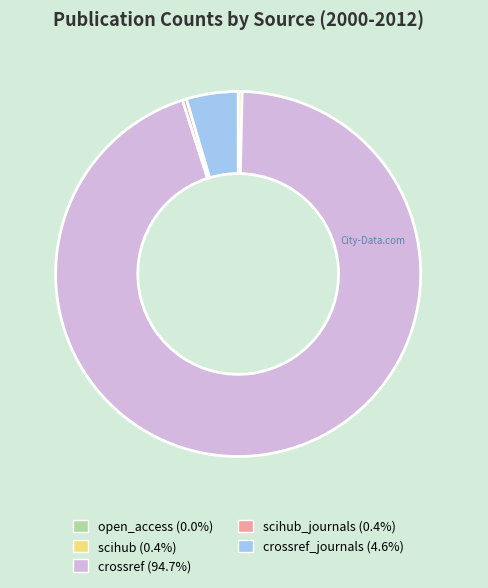

Is there any slice that represents more than half of the pie?

Yes